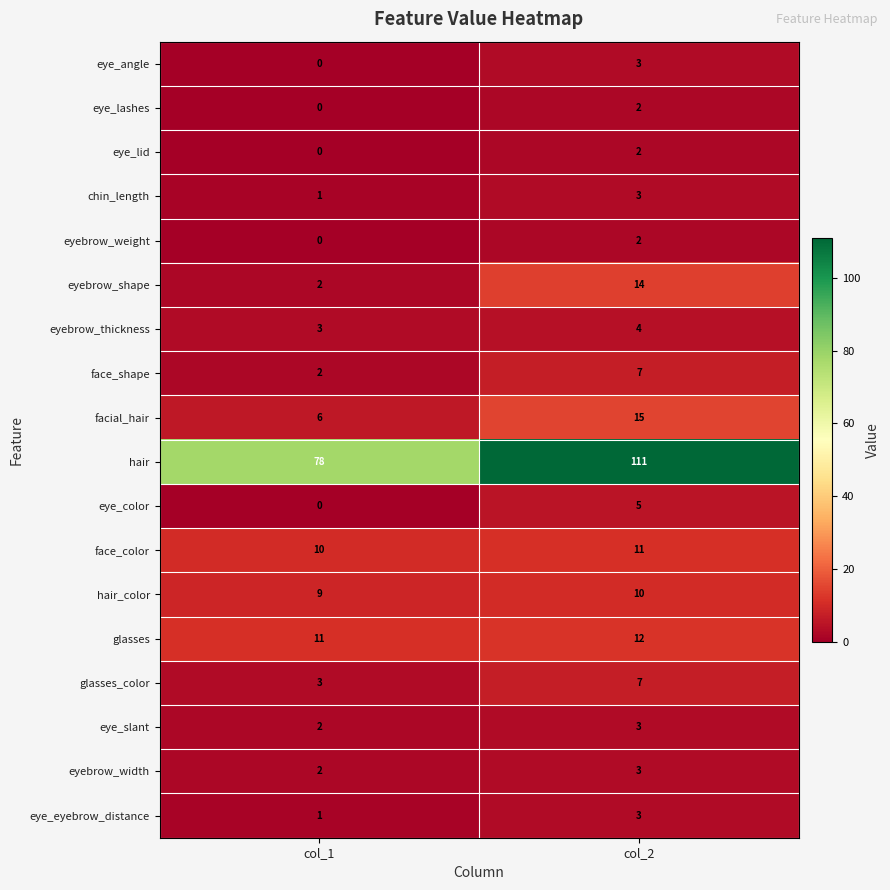

What is the difference between the highest and lowest values at col_1?

78